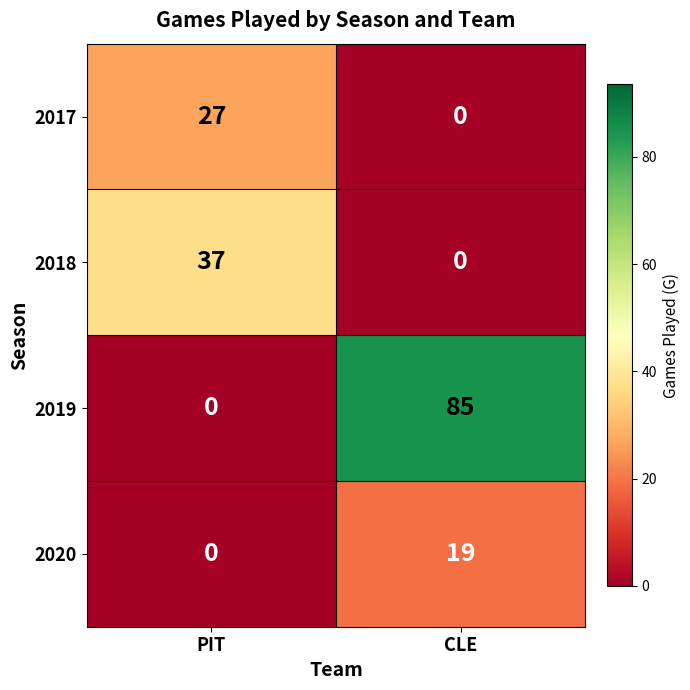

At which category is the sum across all series the highest?

CLE